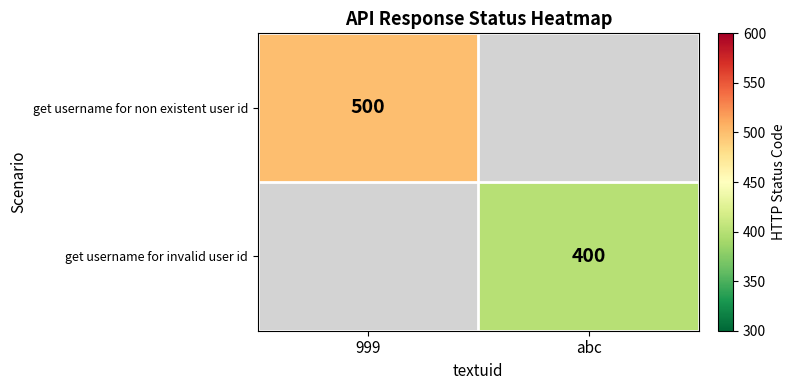

Reading left to right, extract all data points from this chart.

row_0: 500	0
row_1: 0	400